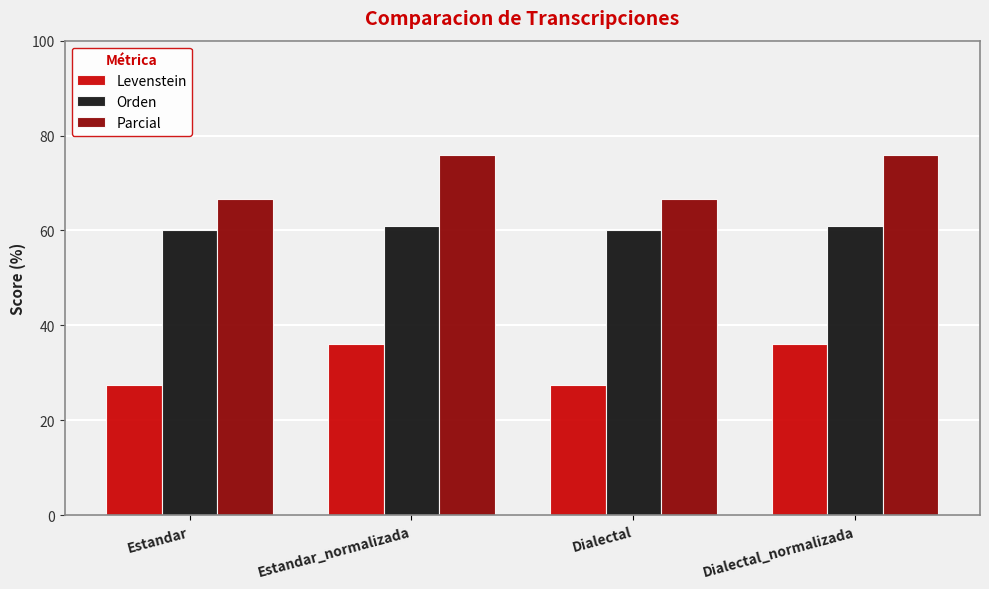

What is the total value across all series at Dialectal?

154.1